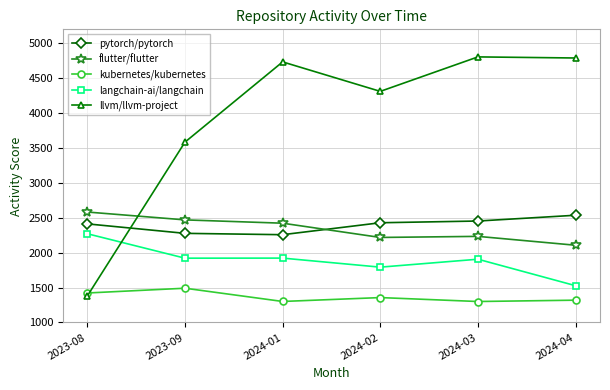

What is the difference between the second highest and minimum values in the llvm/llvm-project series?

3409.3